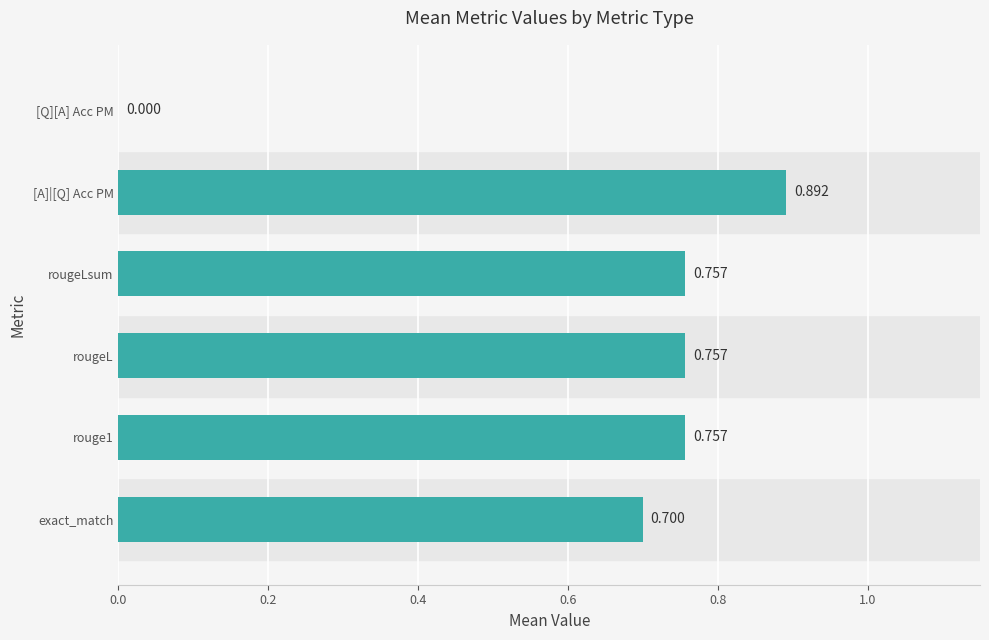

Between exact_match and [Q][A] Acc PM, which is larger?

exact_match